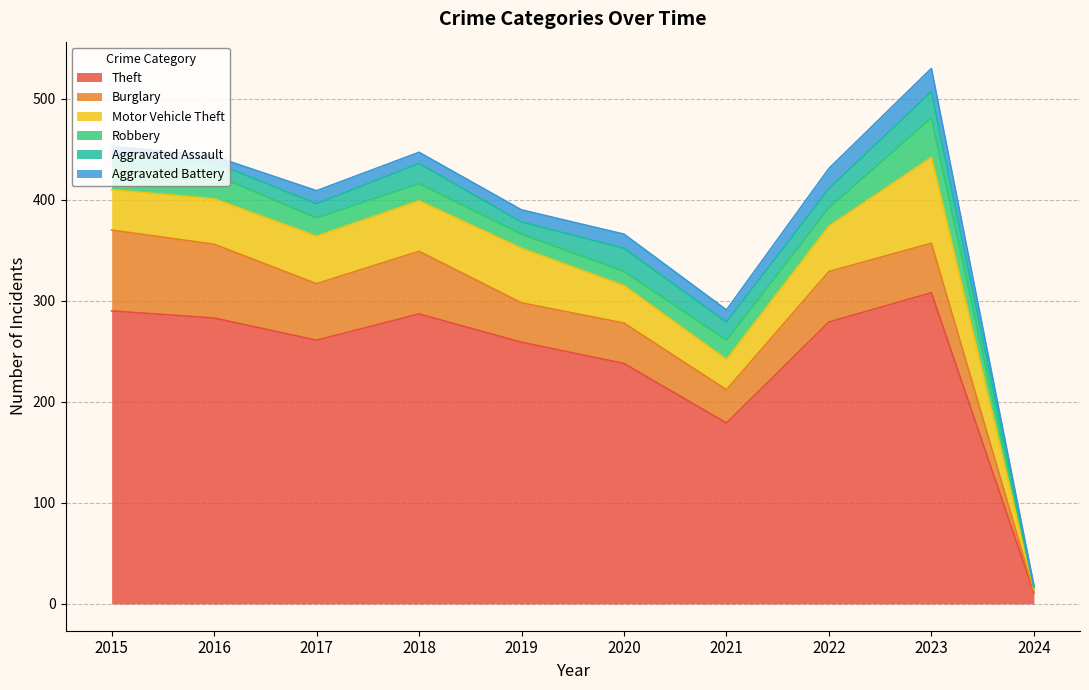

What is the sum of the Aggravated Assault values at 2018 and 2020?

43